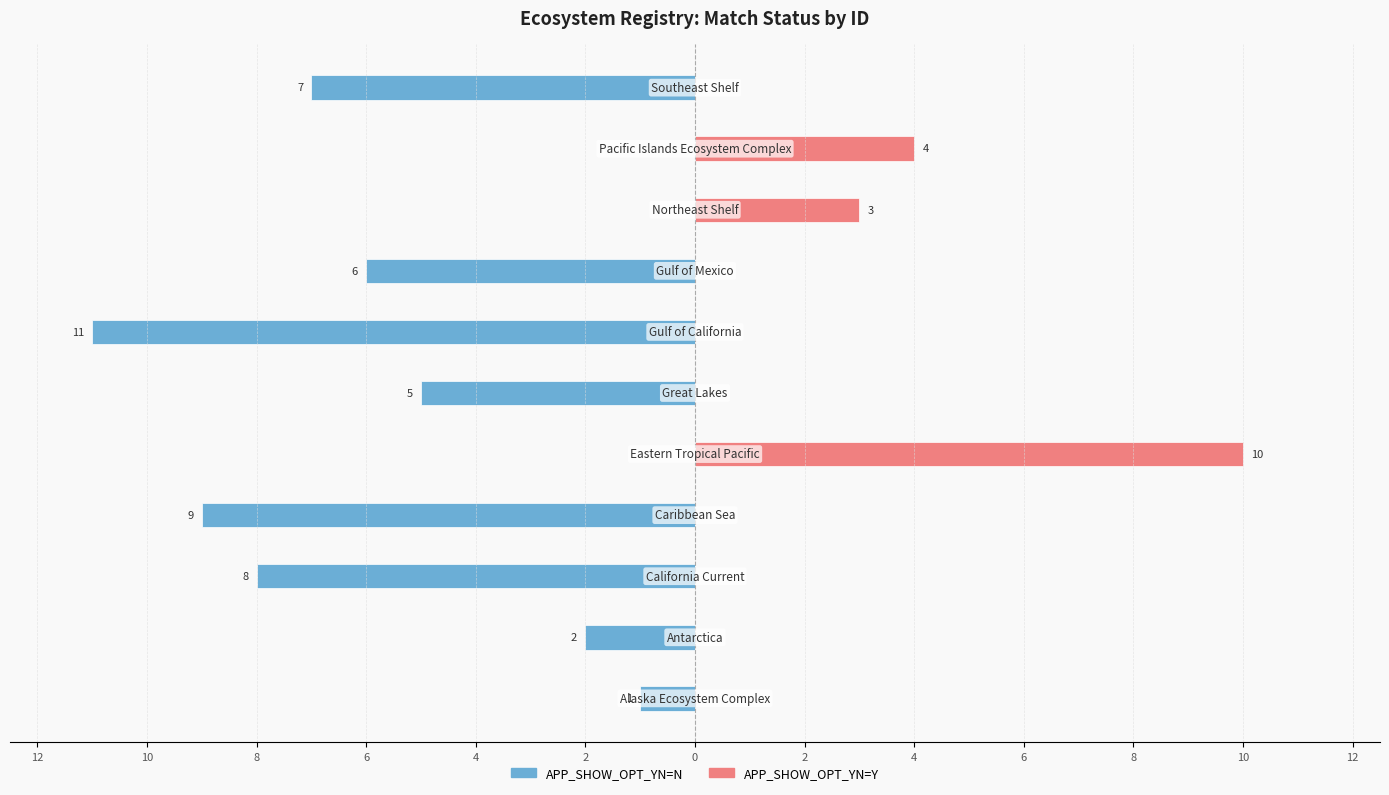

Which series changed the most between 6 and 8?

APP_SHOW_OPT_YN=N